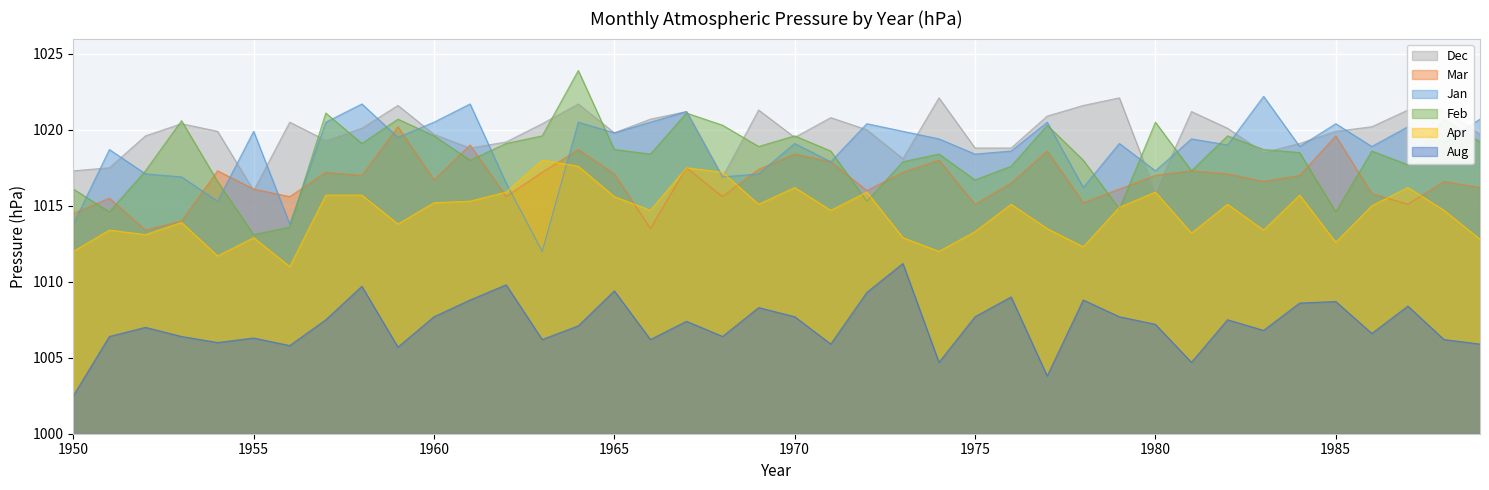

At which category does Mar reach its first local peak?

1951